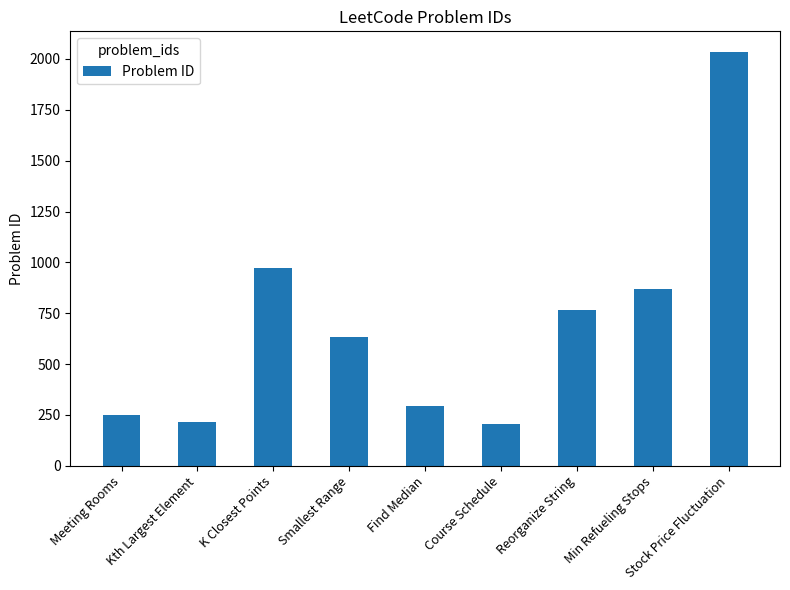

The chart shows a value of 1130 at Smallest Range. True or false?

False